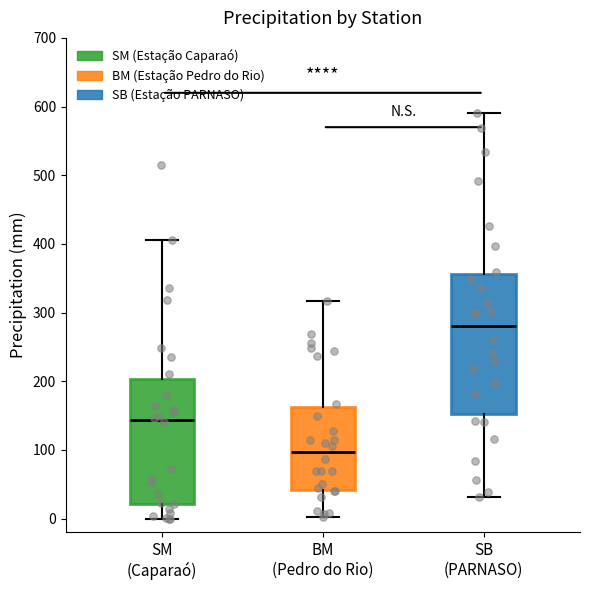

Comparing the boxes themselves (not the whiskers), which one is the tallest?

SB (PARNASO)